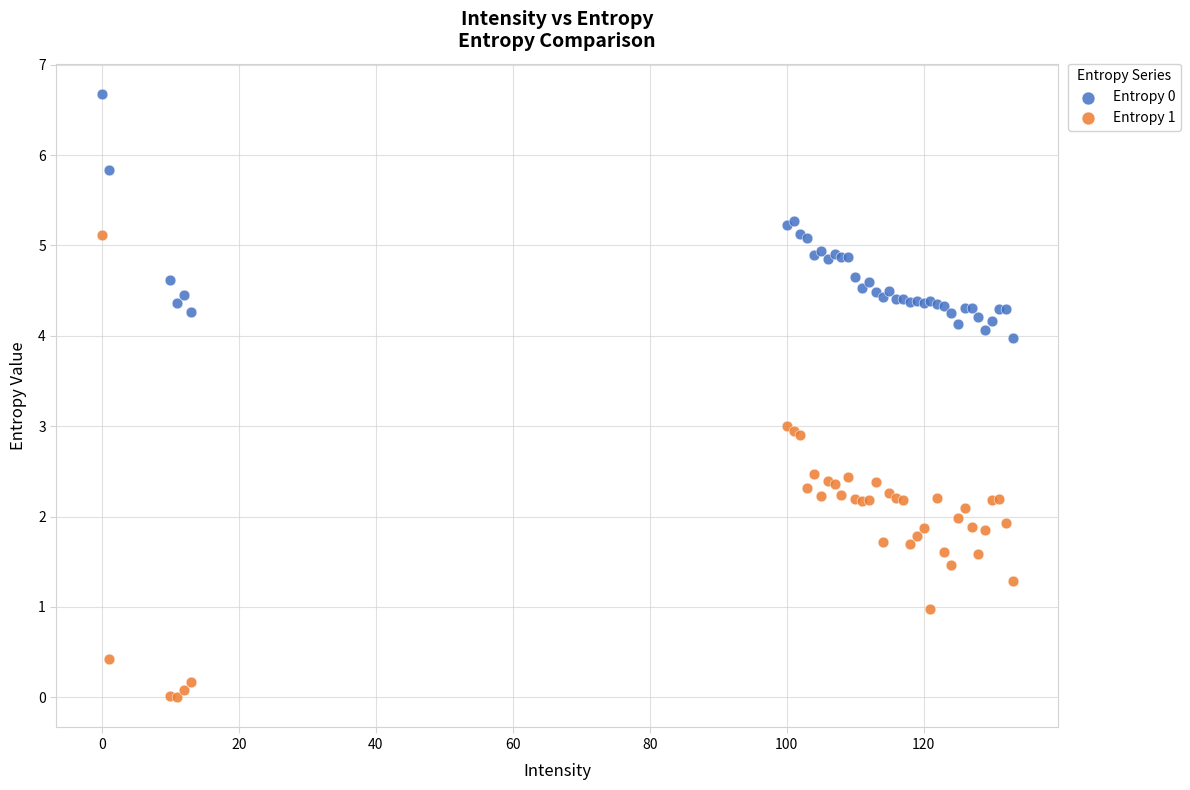

Which series has the largest Y range (max minus min)?

Entropy 1